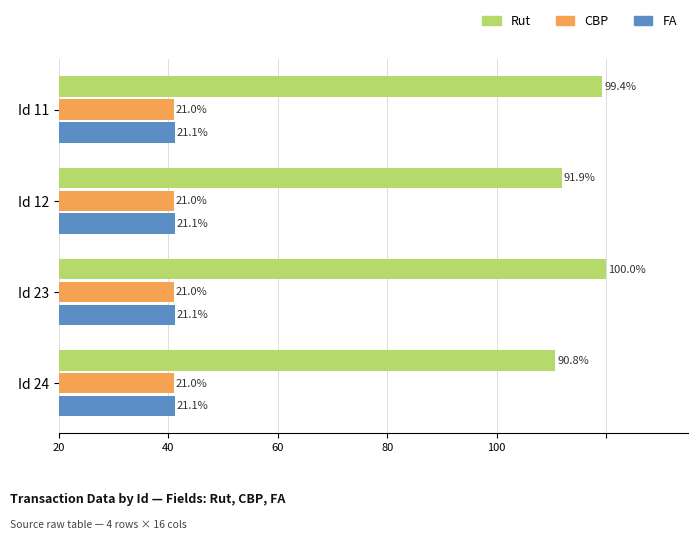

Reading right to left, what are all the values shown in this chart?

Rut: 90.8	100.0	91.9	99.4
CBP: 21.0	21.0	21.0	21.0
FA: 0.2	0.2	0.2	0.2